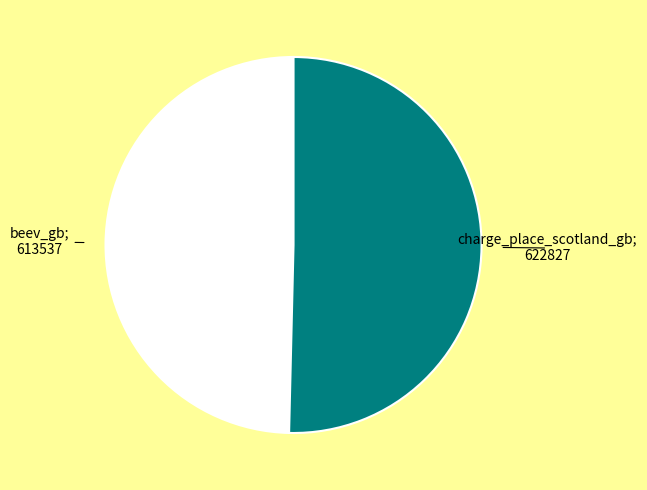

Which category has the smallest portion of the pie?

beev_gb